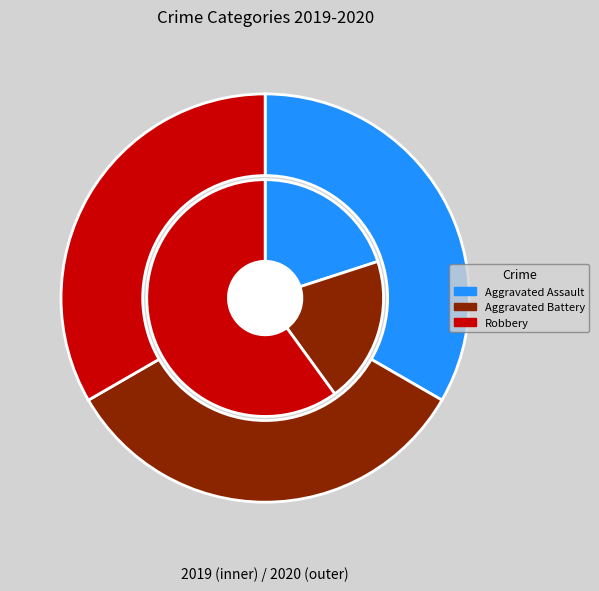

The values_2020 slice represents 14% of the pie. True or false?

False